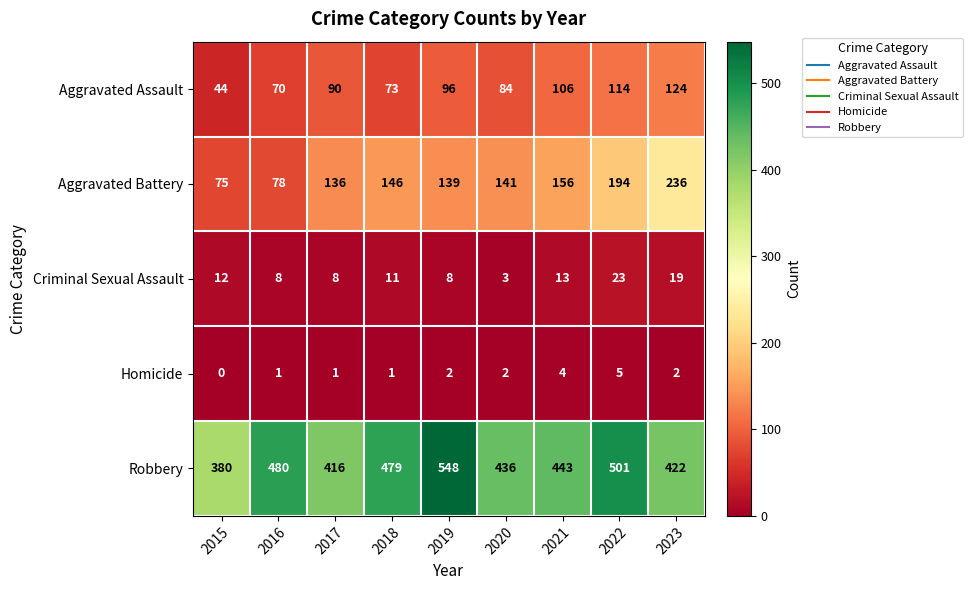

The value of Homicide at 2023 is 2. True or false?

True